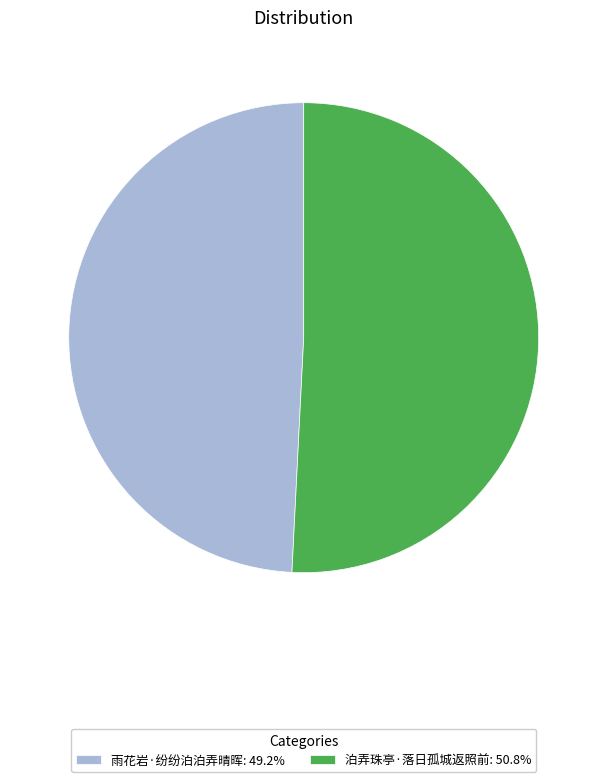

How many slices are in this pie chart?

2